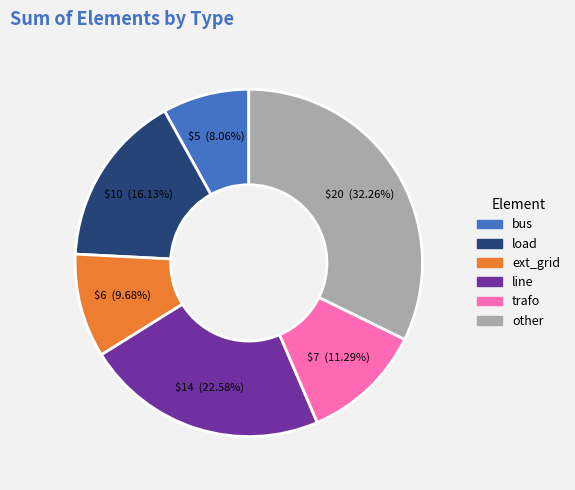

How many slices are in this pie chart?

6